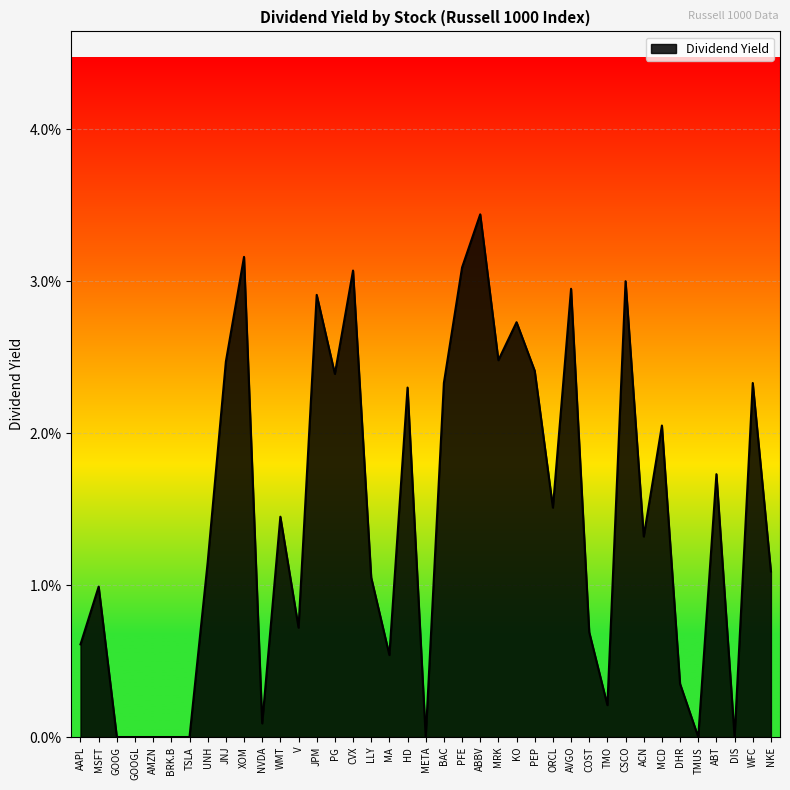

Which has a higher value, NKE or GOOG?

NKE